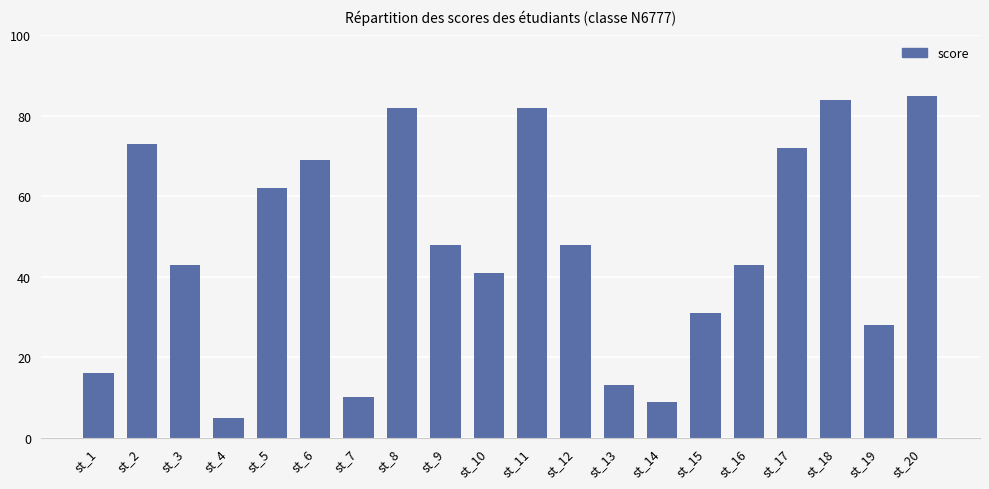

How many data points does each series have?

20